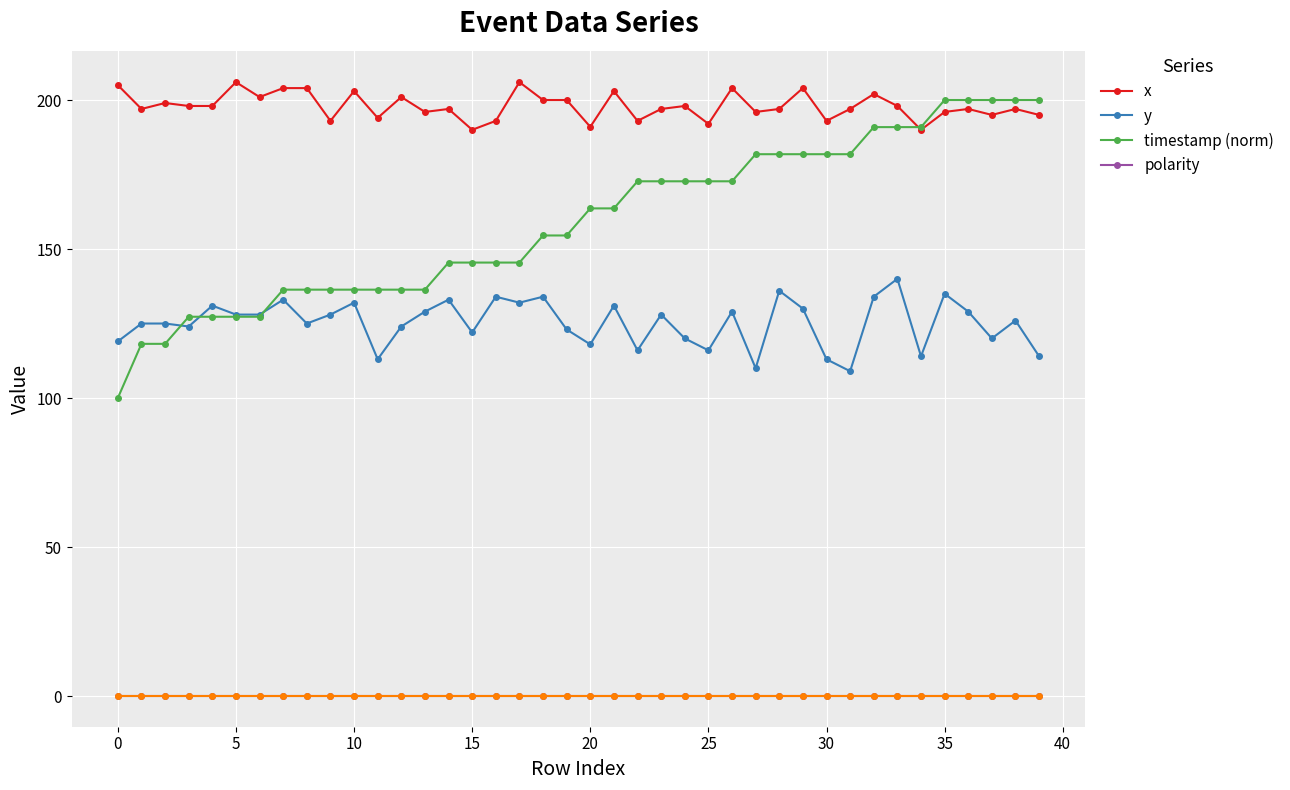

What are all the series names shown in the legend?

x, y, timestamp (norm), polarity